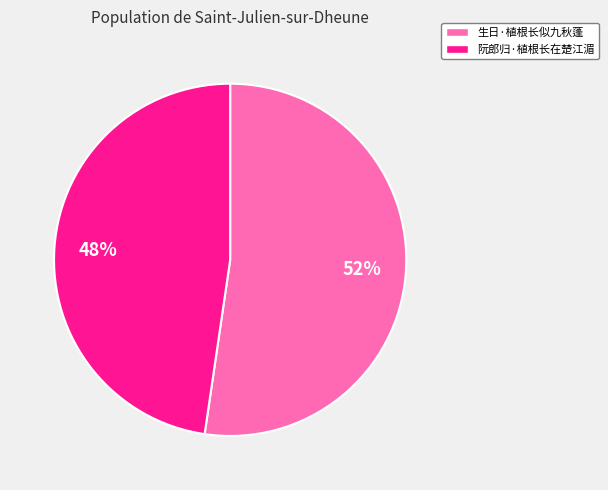

How many slices are in this pie chart?

2